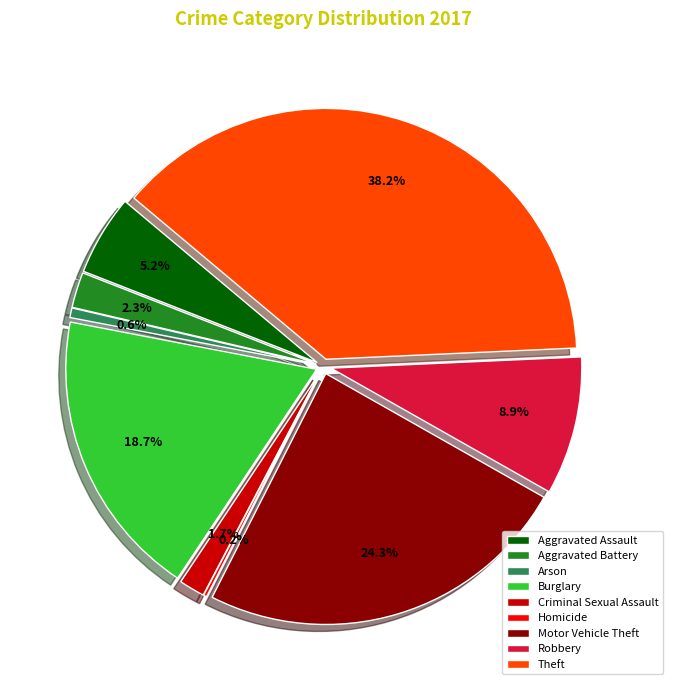

How many slices are in this pie chart?

9